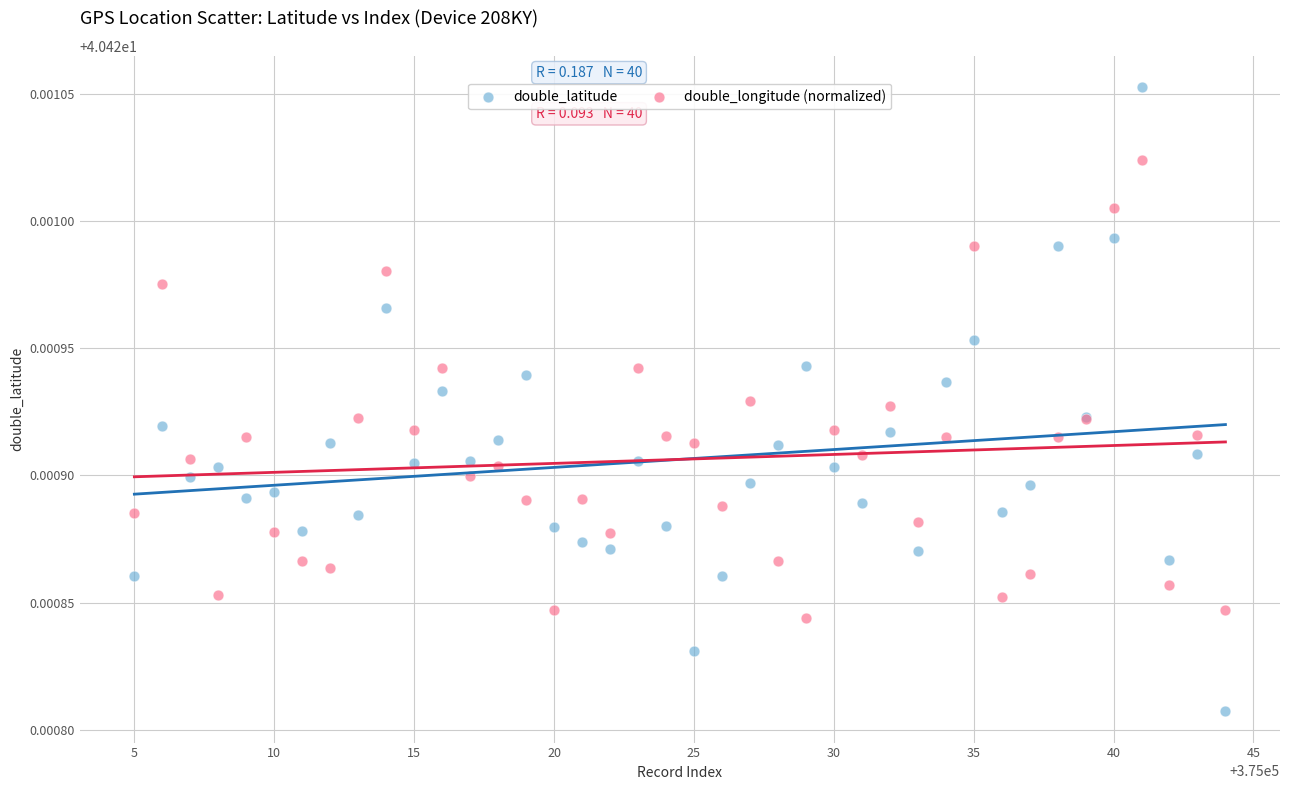

Which series has the largest Y range (max minus min)?

double_latitude